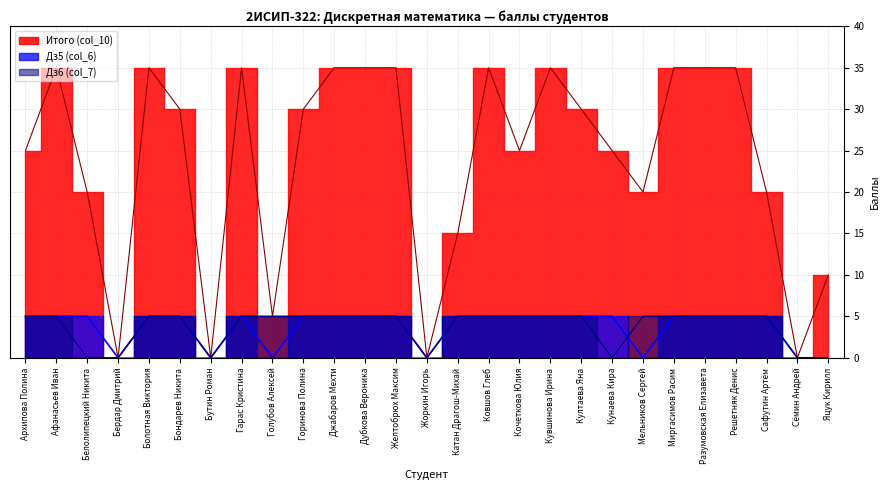

True or false: Итого (col_10) and Дз6 (col_7) cross at least once.

False